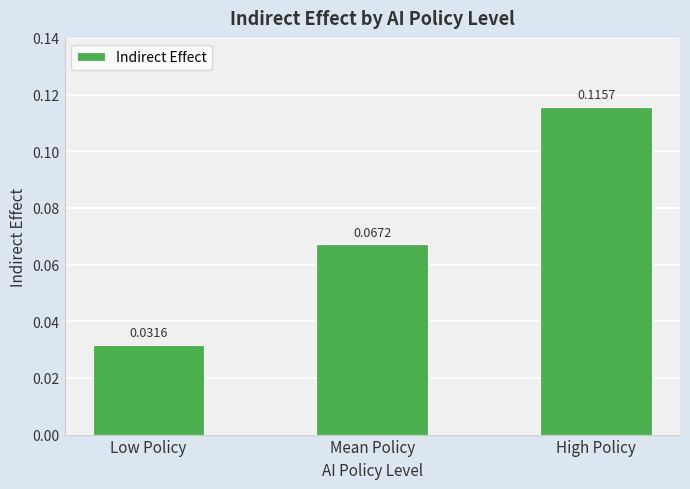

List the labels in order of value, largest first.

High Policy, Mean Policy, Low Policy